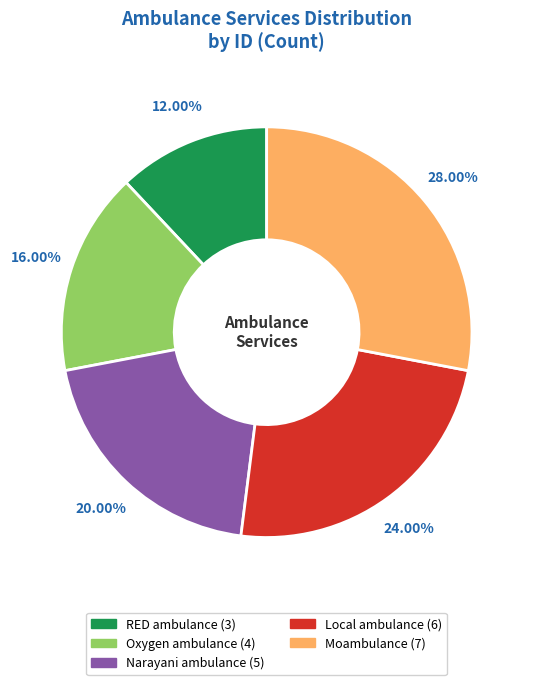

Does any single category account for the majority?

No